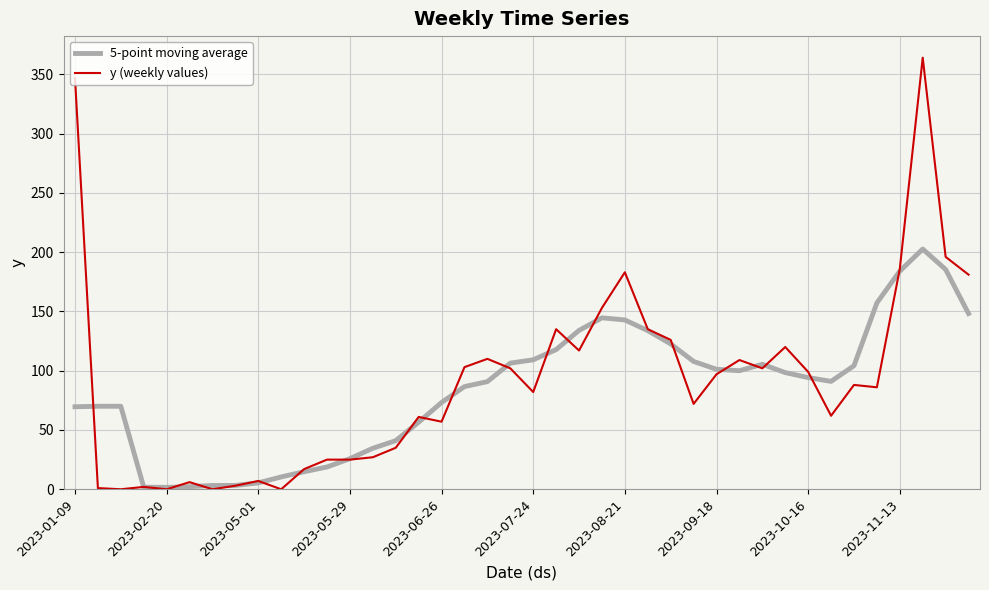

What is the sum of all y (weekly values) values?

3621.0